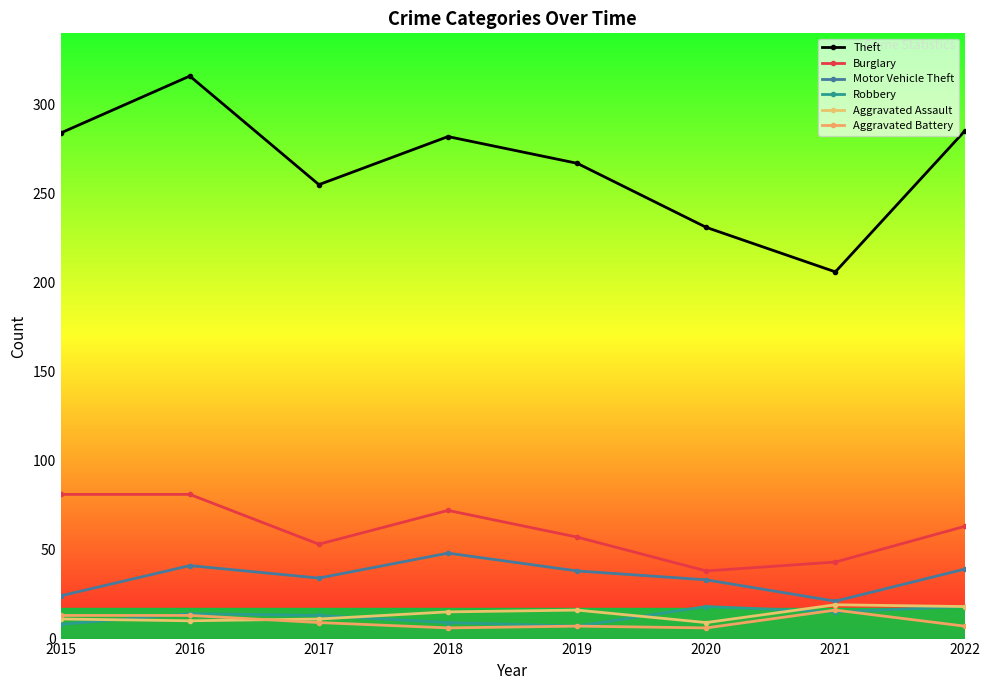

What is the total value across all series at 2021?

320